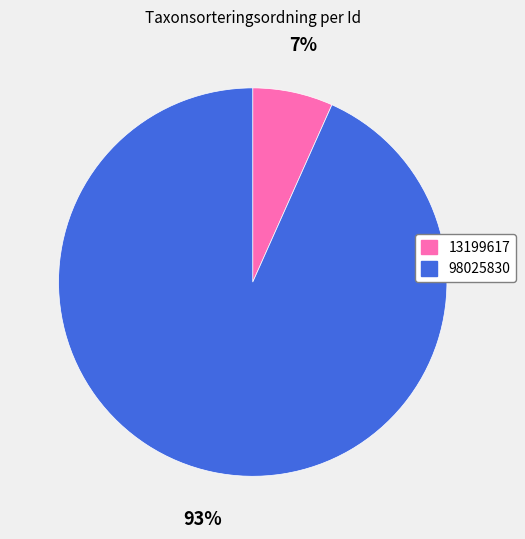

What is the smallest slice in the pie chart?

13199617